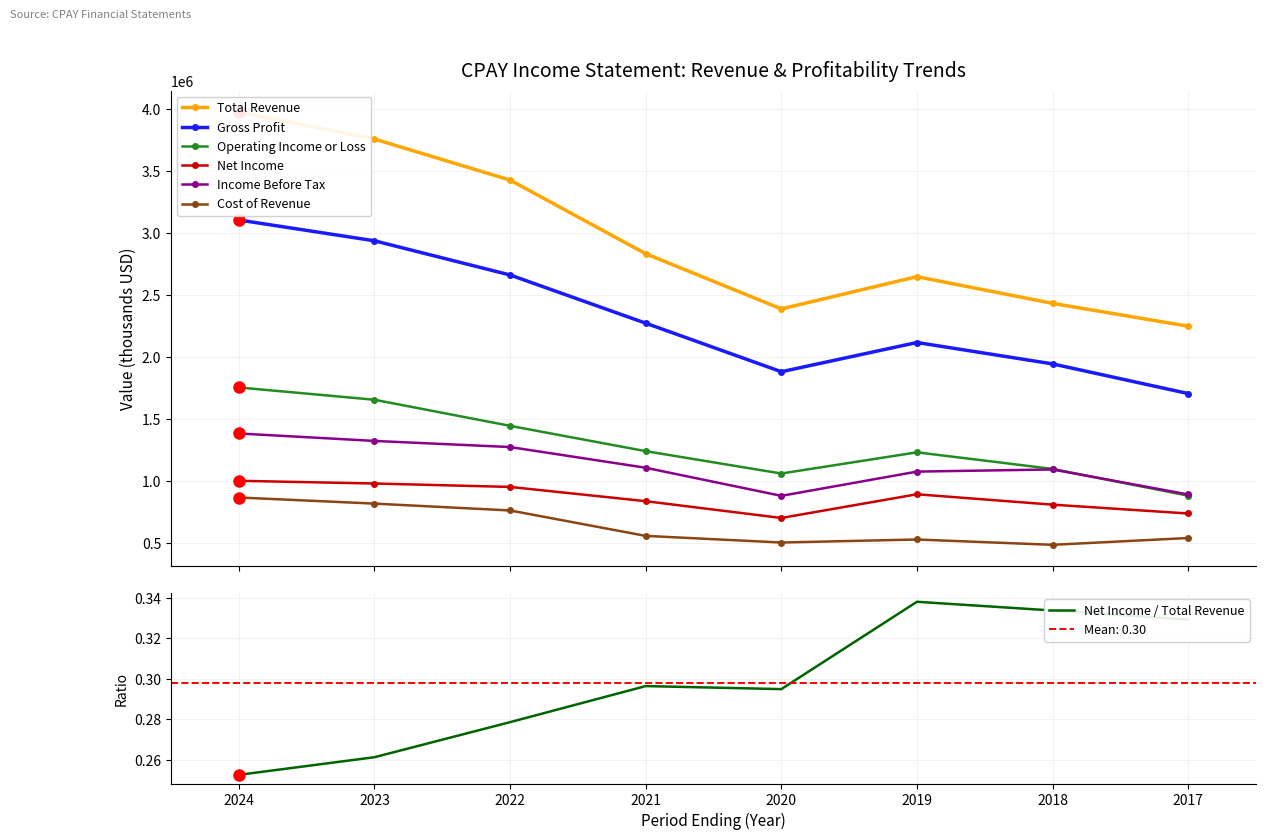

True or false: Cost of Revenue and Net Income cross at least once.

False